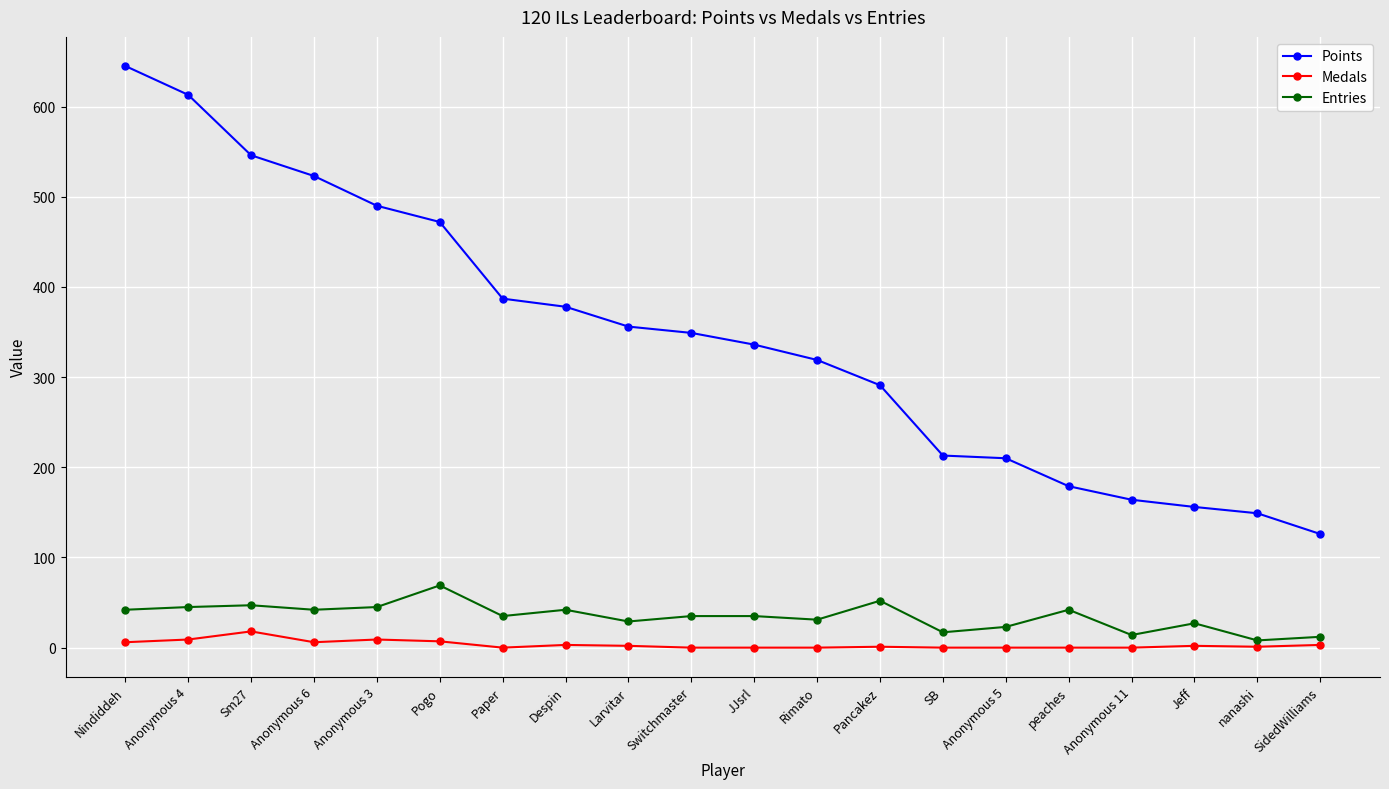

Which series has the widest spread of values?

Points